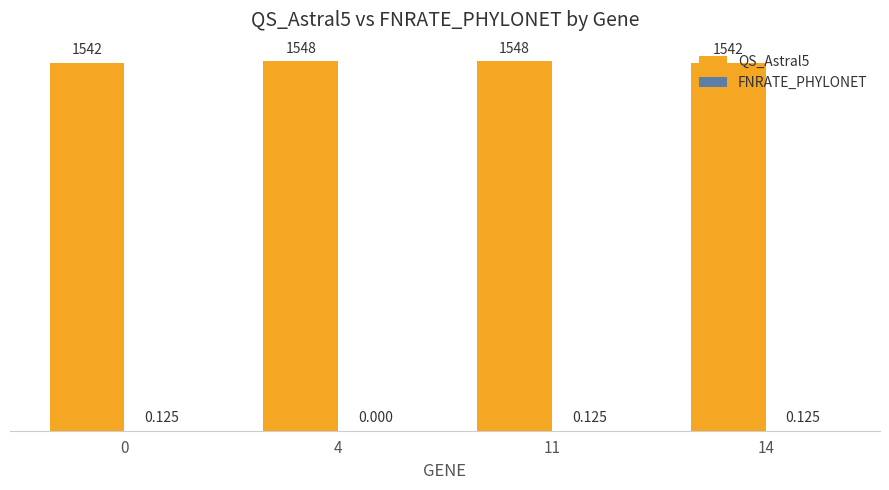

At 14, list the series in order from largest to smallest.

QS_Astral5, FNRATE_PHYLONET